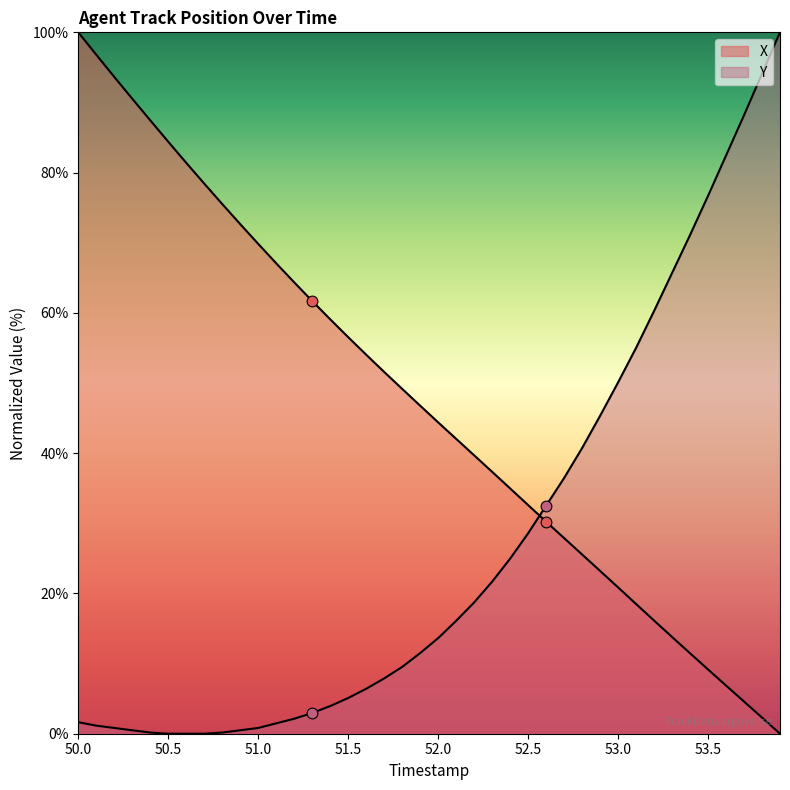

Which series has the largest Y range (max minus min)?

X